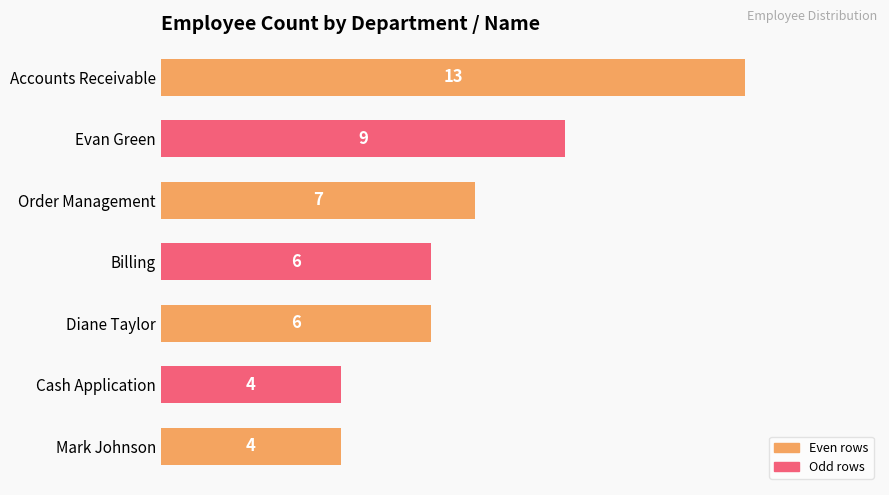

What is the label of the 5th bar from the bottom?

Order Management